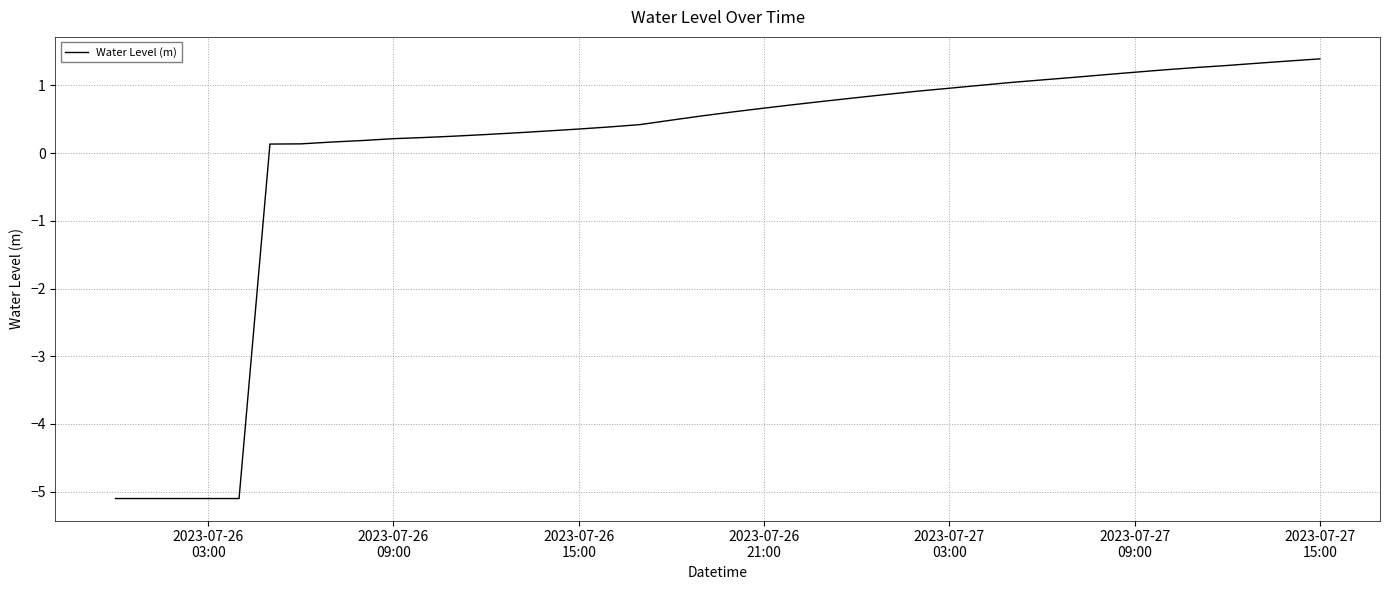

How many distinct data groups are displayed?

1